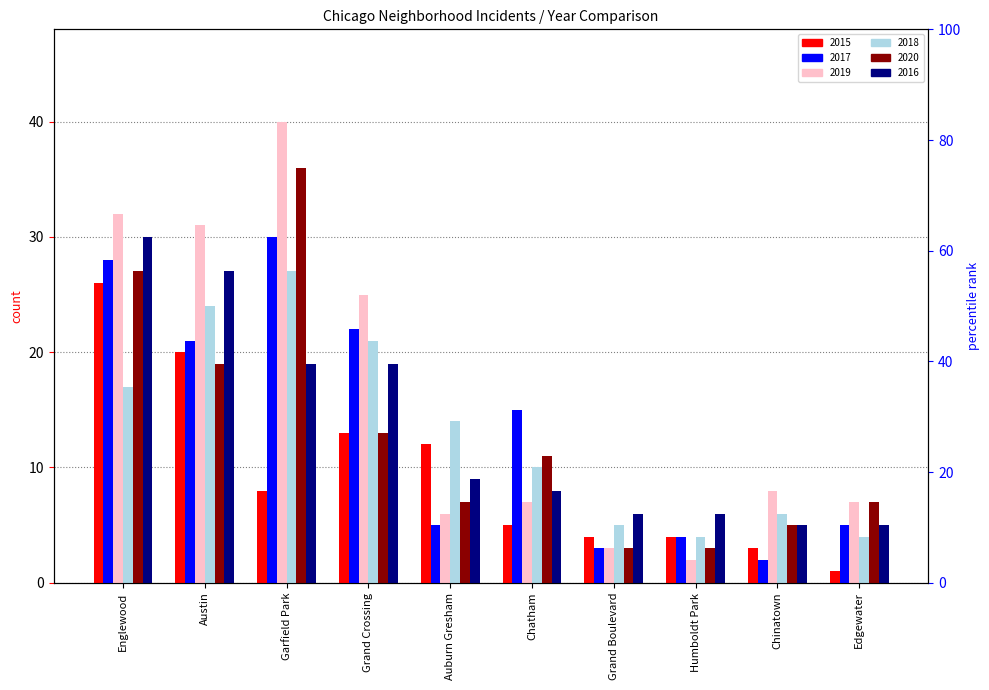

At Grand Boulevard, list the series in order from smallest to largest.

2017, 2019, 2020, 2015, 2018, 2016